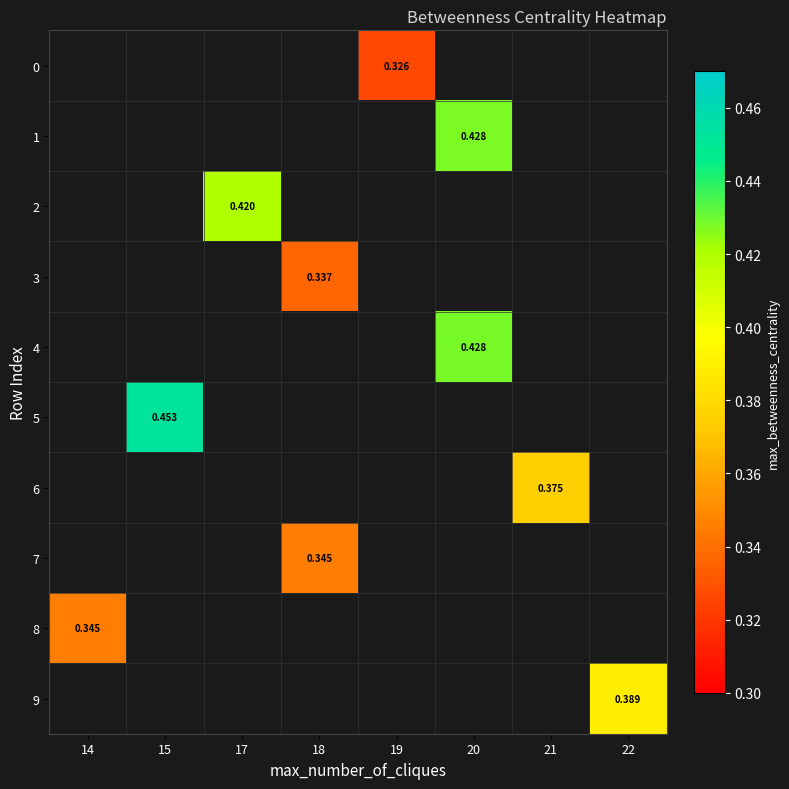

What is the greatest value displayed?

0.5